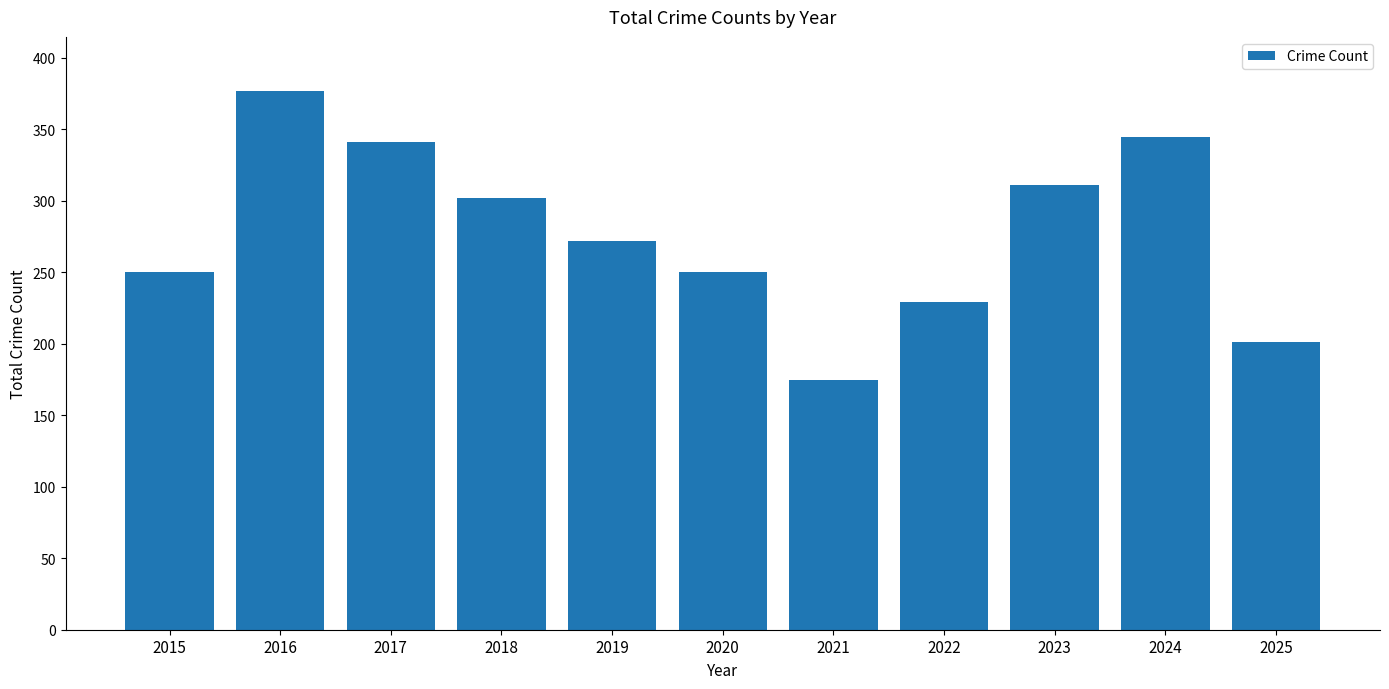

What is the value of the 8th bar from the left?

229